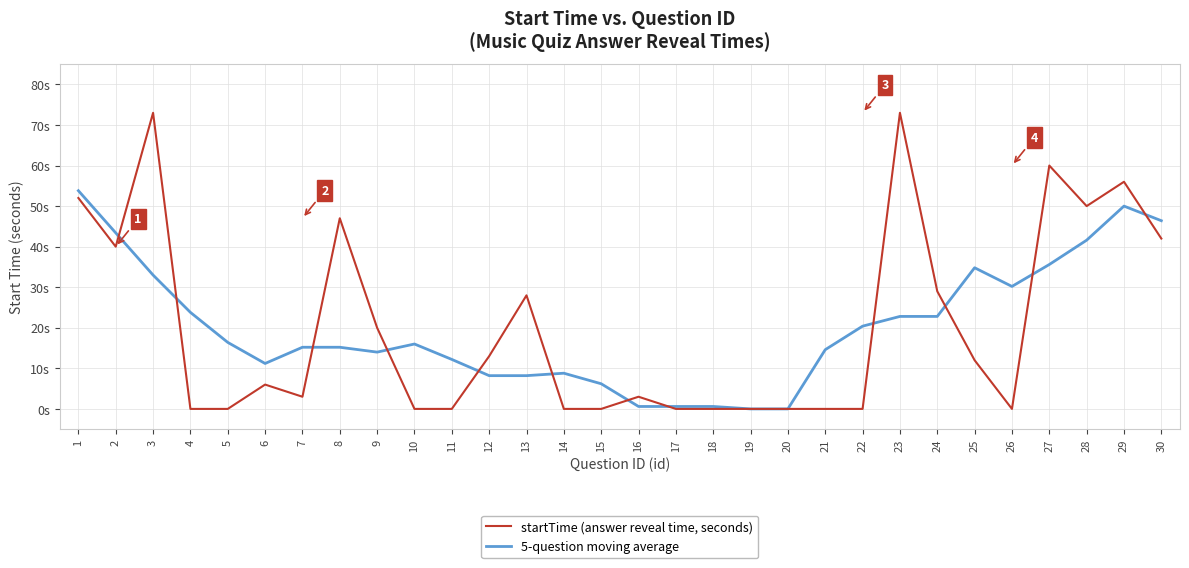

What is the total value across all series at 21?

14.6